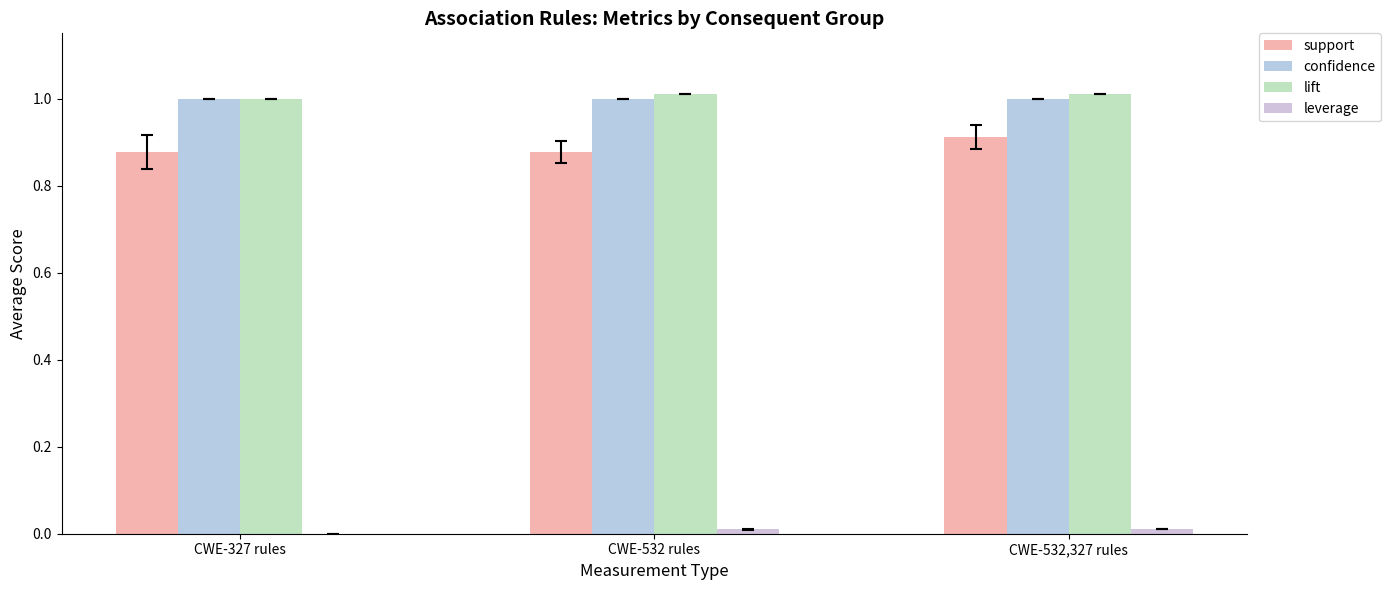

How many categories are shown in the chart?

3